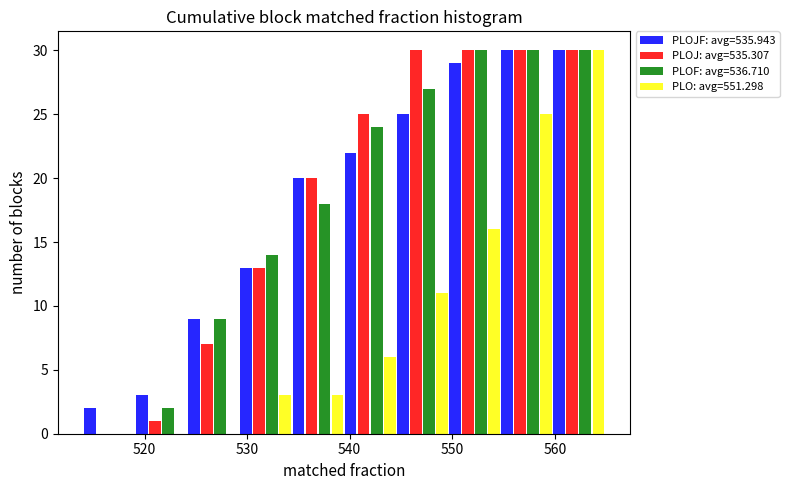

Reading left to right, list every range on the x-axis with the height of the bar of each series over it. Neither the bar edges nor the heights are printed on the chart, so give them approximately, as read against the axes.

514 to 519: PLOJF: avg=535.943=2	PLOJ: avg=535.307=0	PLOF: avg=536.710=0	PLO: avg=551.298=0
519 to 524: PLOJF: avg=535.943=3	PLOJ: avg=535.307=1	PLOF: avg=536.710=2	PLO: avg=551.298=0
524 to 529: PLOJF: avg=535.943=9	PLOJ: avg=535.307=7	PLOF: avg=536.710=9	PLO: avg=551.298=0
529 to 534: PLOJF: avg=535.943=13	PLOJ: avg=535.307=13	PLOF: avg=536.710=14	PLO: avg=551.298=3
534 to 539: PLOJF: avg=535.943=20	PLOJ: avg=535.307=20	PLOF: avg=536.710=18	PLO: avg=551.298=3
539 to 545: PLOJF: avg=535.943=22	PLOJ: avg=535.307=25	PLOF: avg=536.710=24	PLO: avg=551.298=6
545 to 550: PLOJF: avg=535.943=25	PLOJ: avg=535.307=30	PLOF: avg=536.710=27	PLO: avg=551.298=11
550 to 555: PLOJF: avg=535.943=29	PLOJ: avg=535.307=30	PLOF: avg=536.710=30	PLO: avg=551.298=16
555 to 560: PLOJF: avg=535.943=30	PLOJ: avg=535.307=30	PLOF: avg=536.710=30	PLO: avg=551.298=25
560 to 565: PLOJF: avg=535.943=30	PLOJ: avg=535.307=30	PLOF: avg=536.710=30	PLO: avg=551.298=30